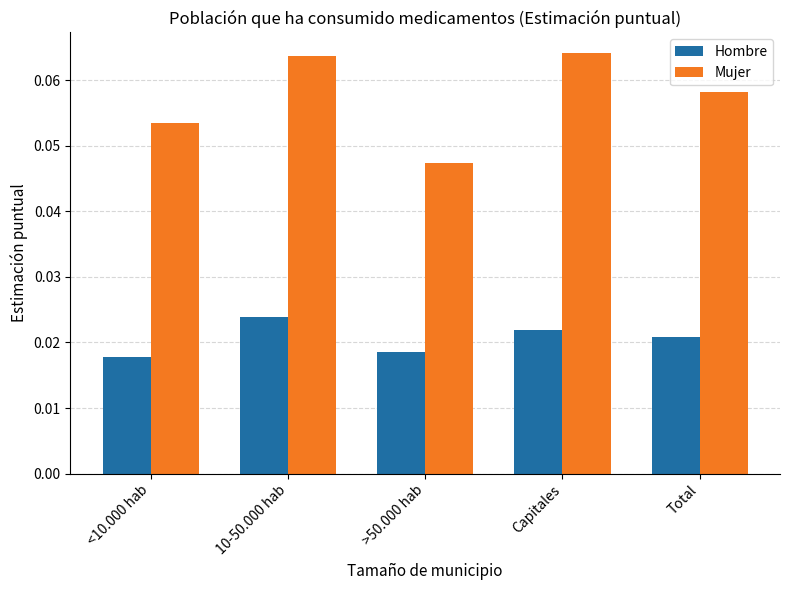

Rank the series at <10.000 hab from lowest to highest value.

Hombre, Mujer